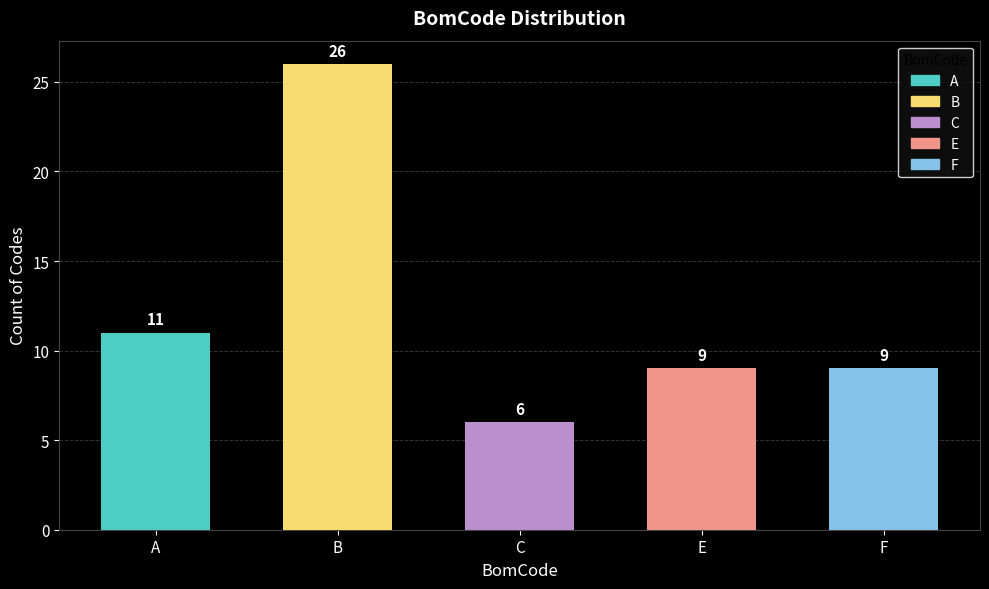

Reading left to right, transcribe all the data shown in this chart.

A=11	B=26	C=6	E=9	F=9